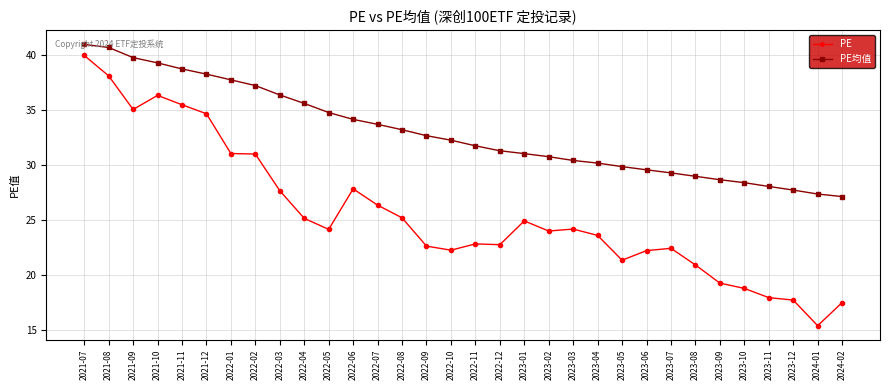

What are all the series names shown in the legend?

PE, PE均值